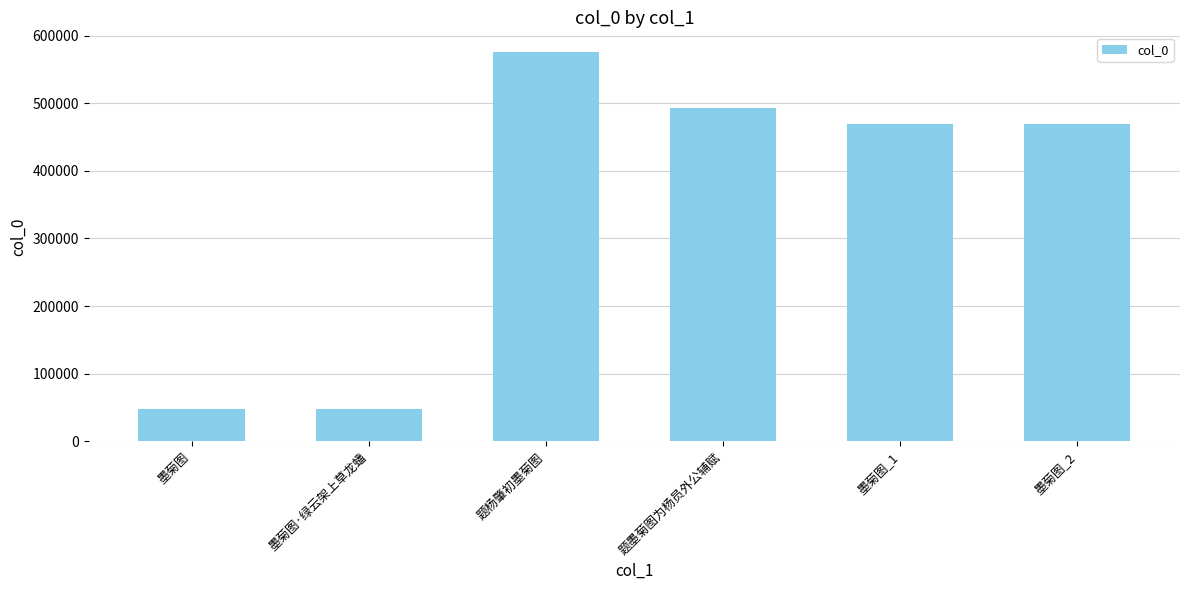

Which label corresponds to the largest value in the chart?

题杨肇初墨菊图